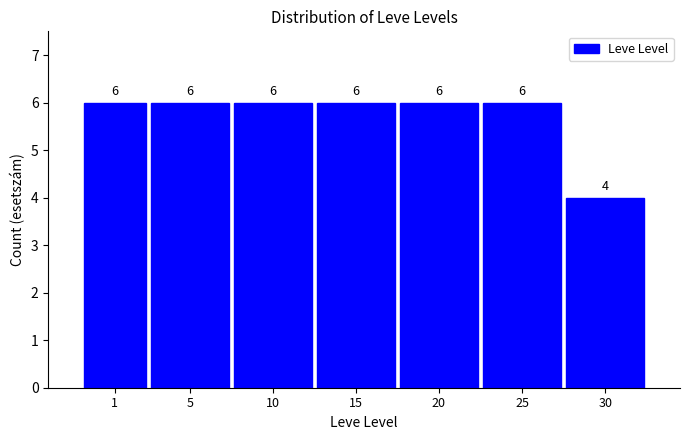

Reading right to left, what are all the values shown in this chart?

30=4	25=6	20=6	15=6	10=6	5=6	1=6